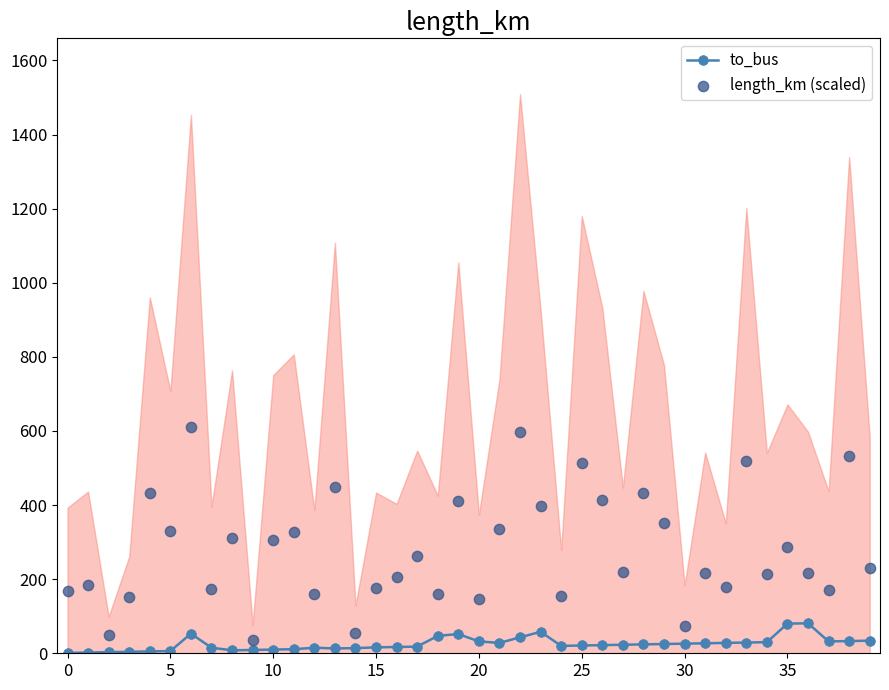

Which series reaches the maximum Y coordinate?

length_km (scaled)